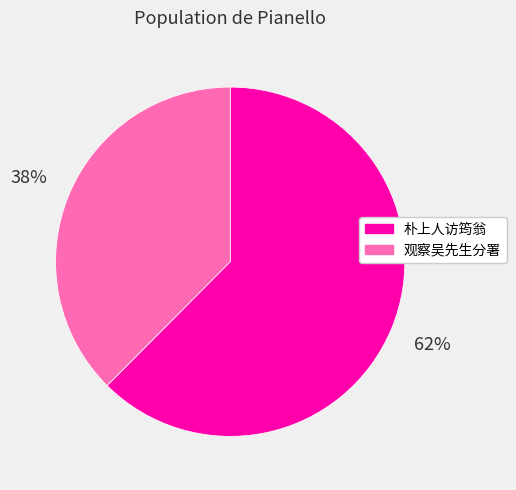

To the nearest percent, what is the average slice percentage?

50%